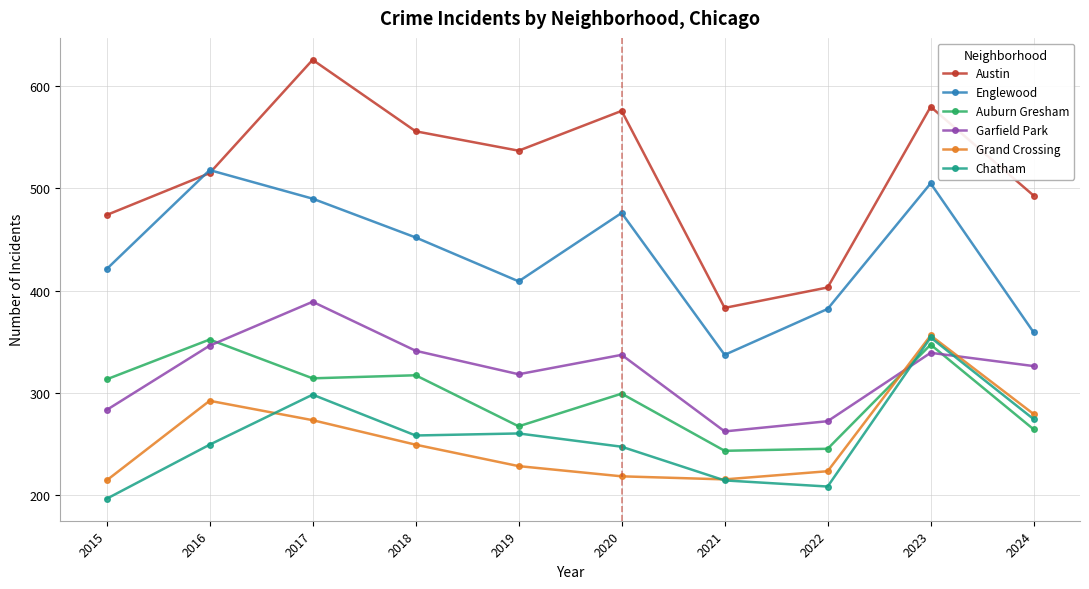

At which category does the chart reach its peak across all series?

2017